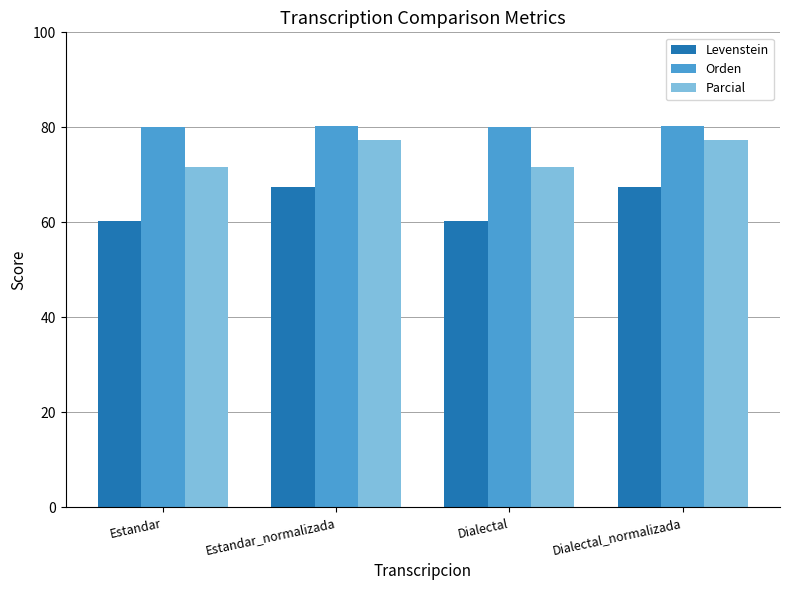

What value does the Parcial series have at Dialectal?

71.7